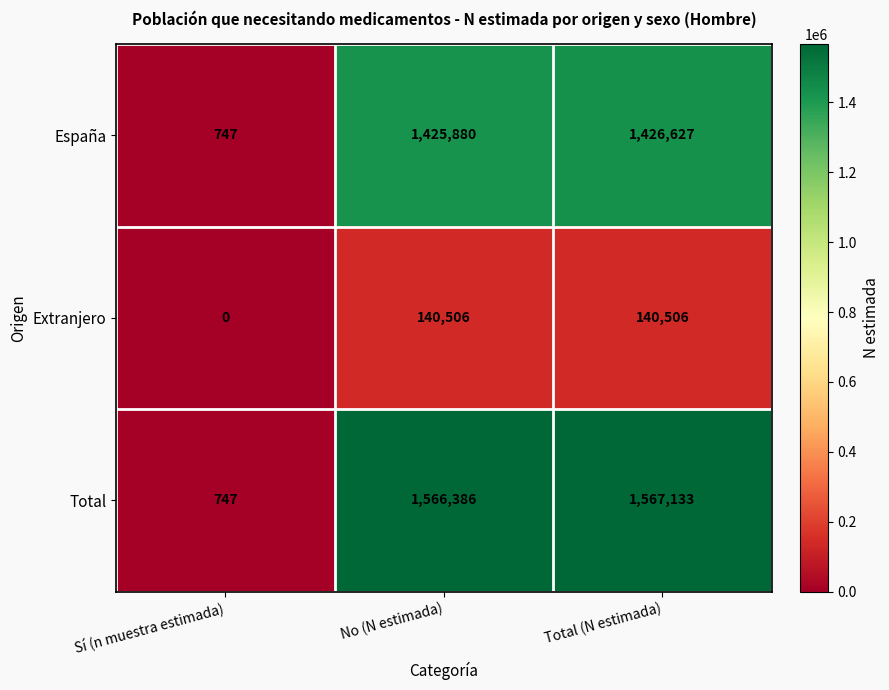

Between Sí (n muestra estimada) and No (N estimada), which series saw the biggest shift?

Total